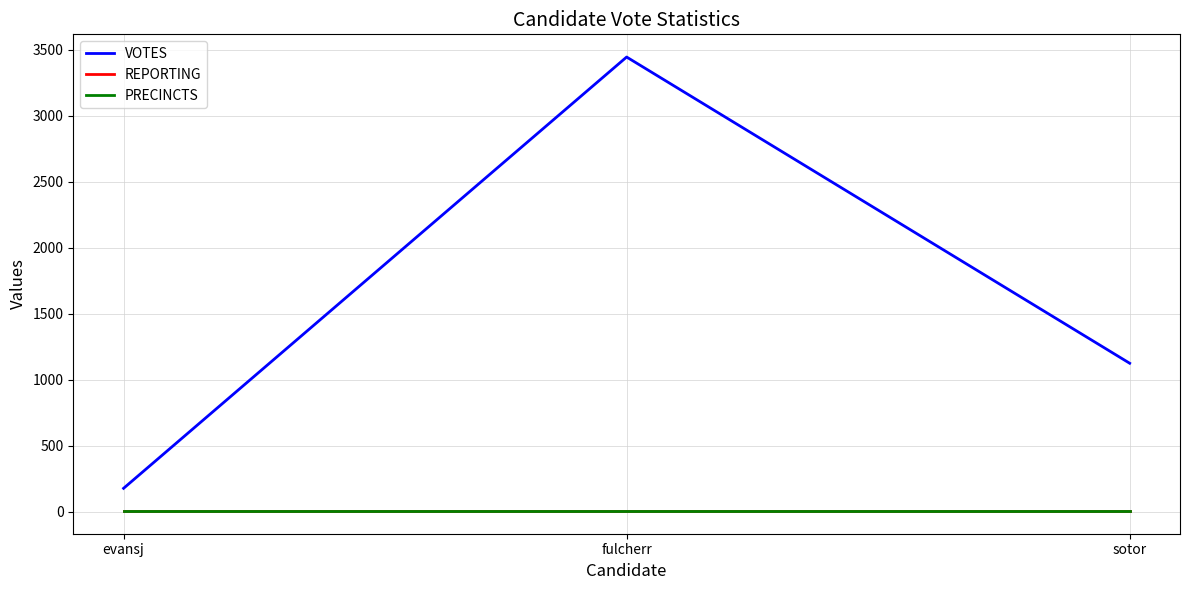

The PRECINCTS series shows 3 at sotor. True or false?

False